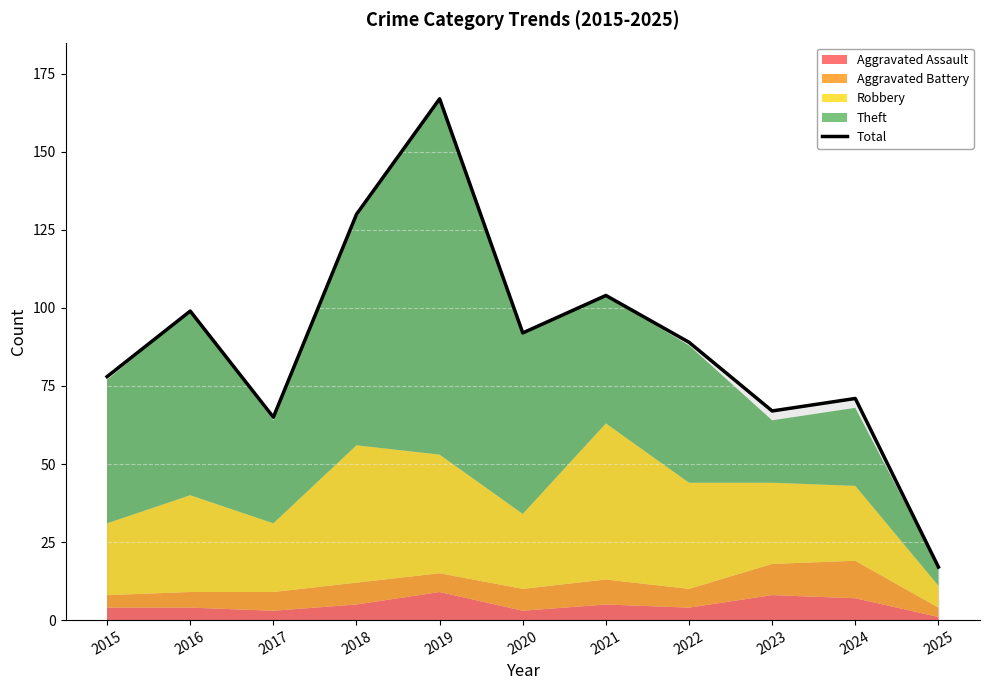

Where is the first local maximum?

2016